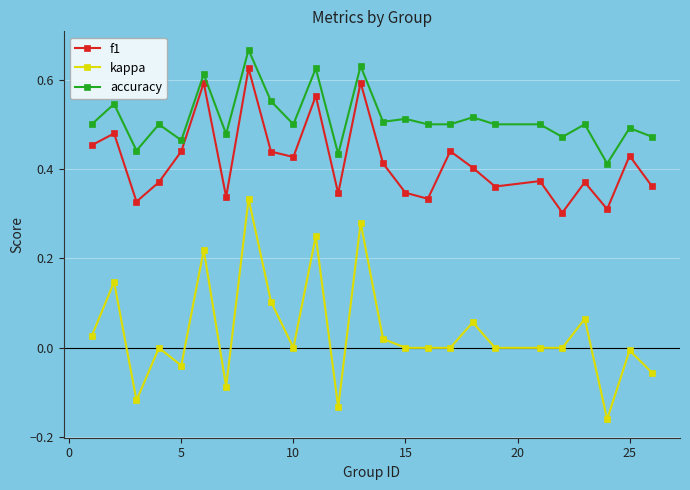

How many interior local valleys does the f1 series have?

8